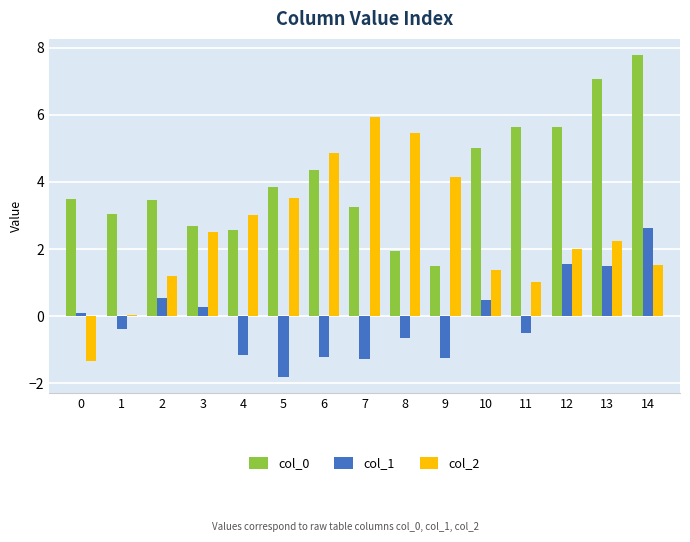

Which label corresponds to the smallest value in the chart?

5